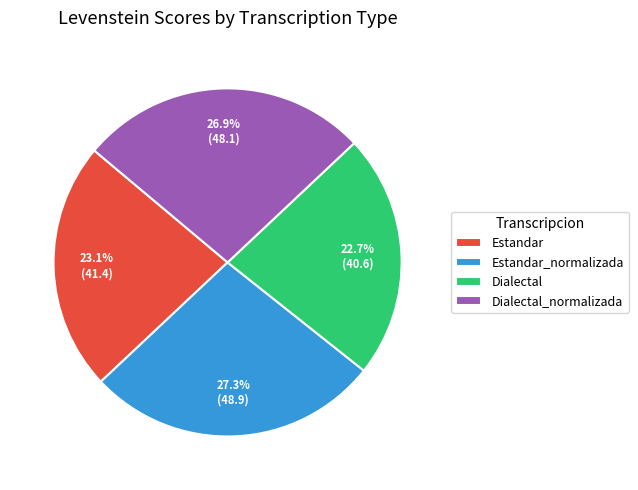

How many slices are in this pie chart?

4